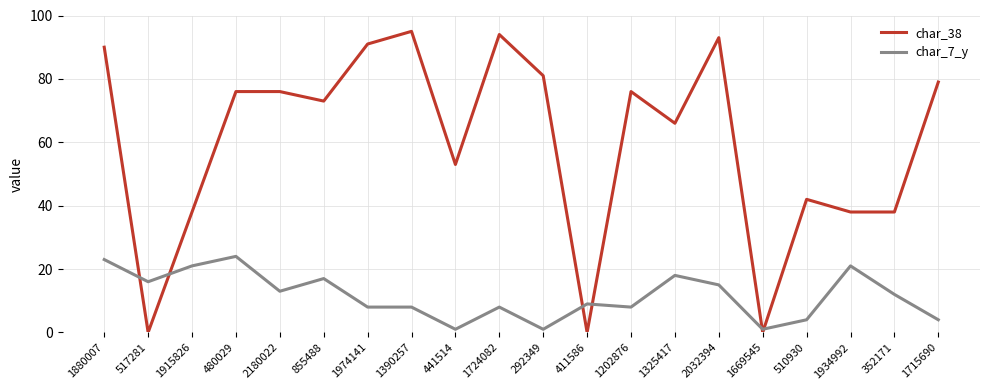

Reading left to right, what are all the values shown in this chart?

char_38: 90	0	38	76	76	73	91	95	53	94	81	0	76	66	93	0	42	38	38	79
char_7_y: 23	16	21	24	13	17	8	8	1	8	1	9	8	18	15	1	4	21	12	4